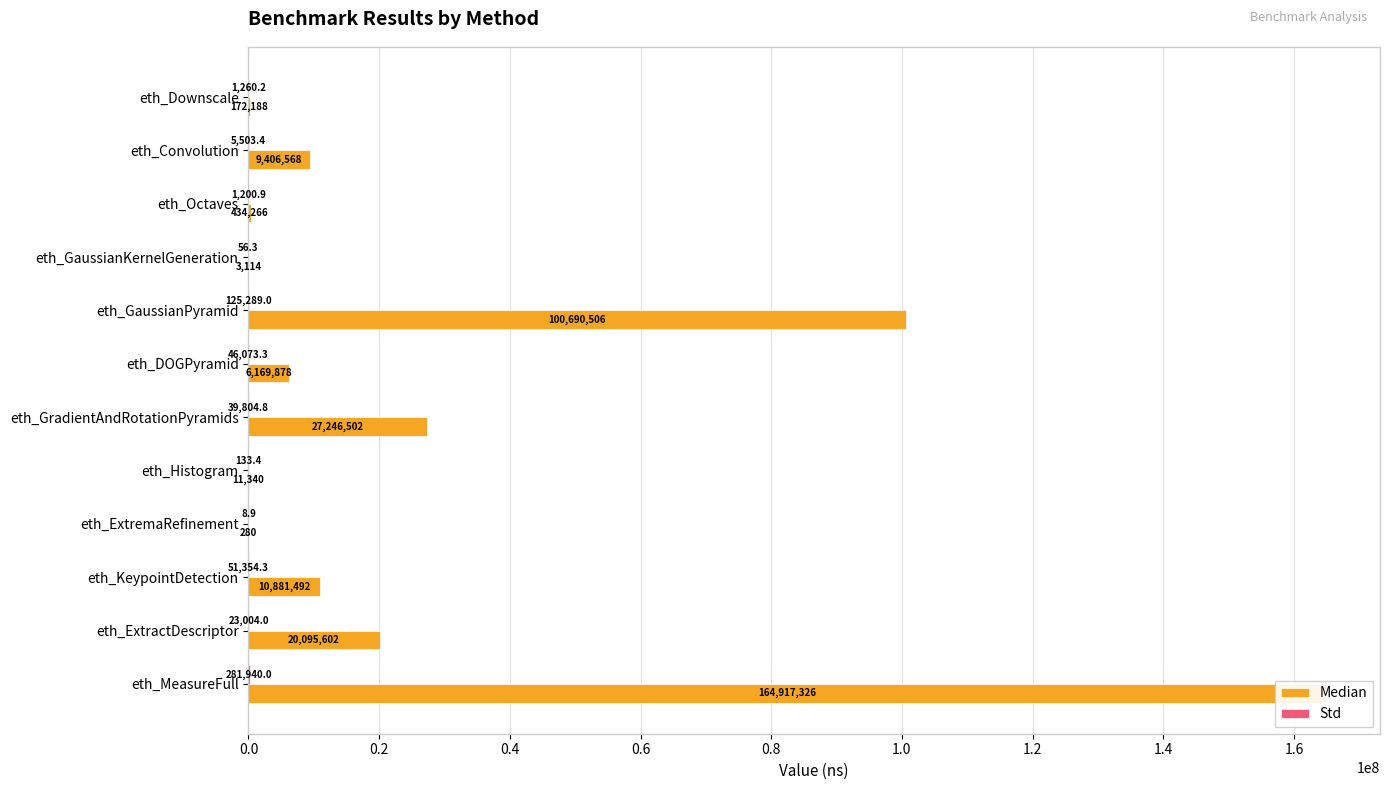

Which series changed the most between eth_GradientAndRotationPyramids and eth_Histogram?

Median